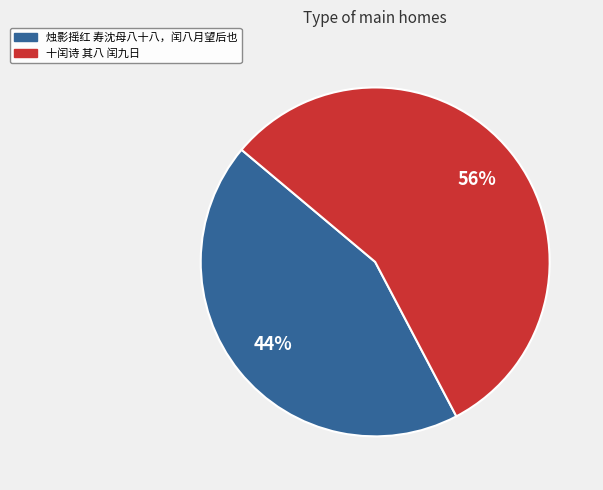

Do 烛影摇红 寿沈母八十八，闰八月望后也 and 十闰诗 其八 闰九日 together represent more than half of the pie?

Yes